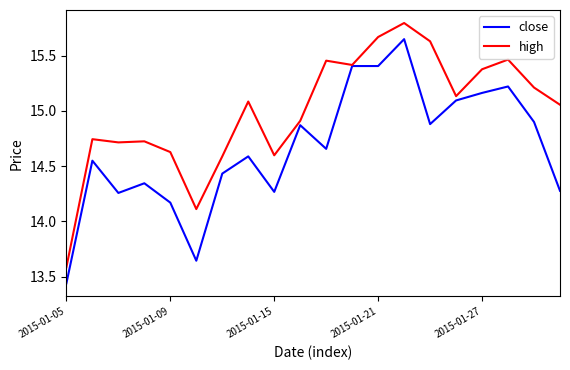

Rank the series by their average value, from highest to lowest.

high, close